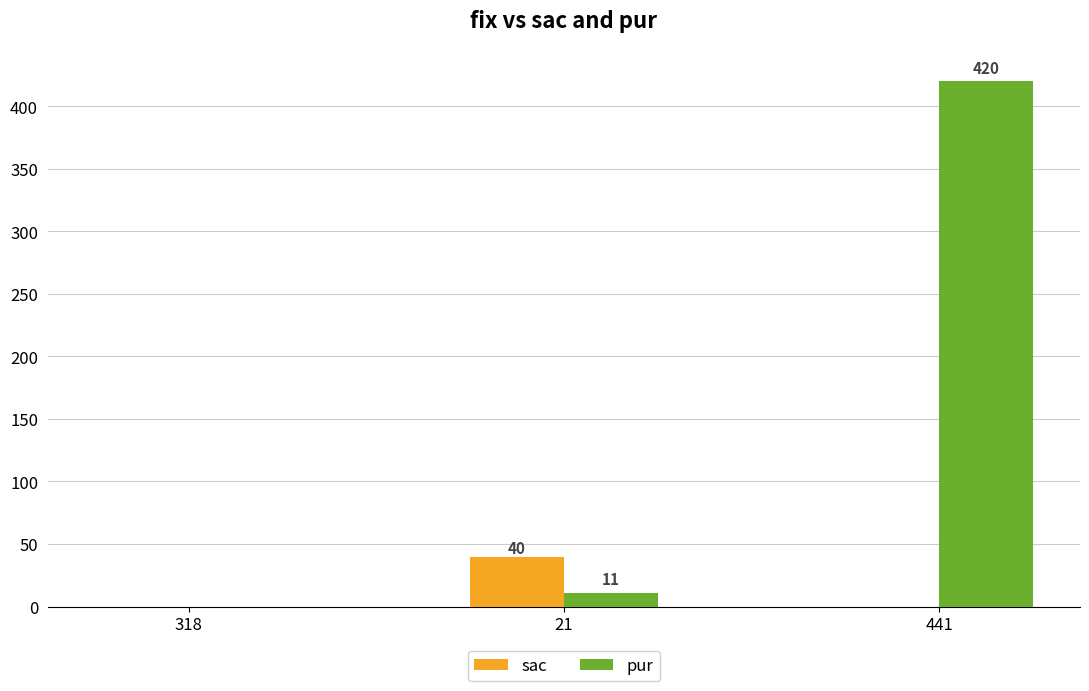

Reading left to right, transcribe all the data shown in this chart.

sac: 0	40	0
pur: 0	11	420